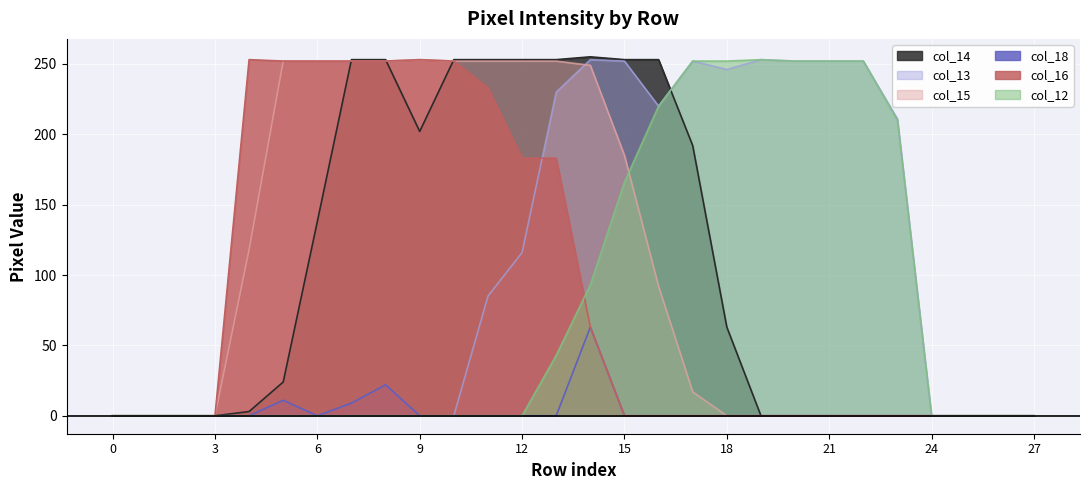

Which has a higher value, 17 or 4?

17